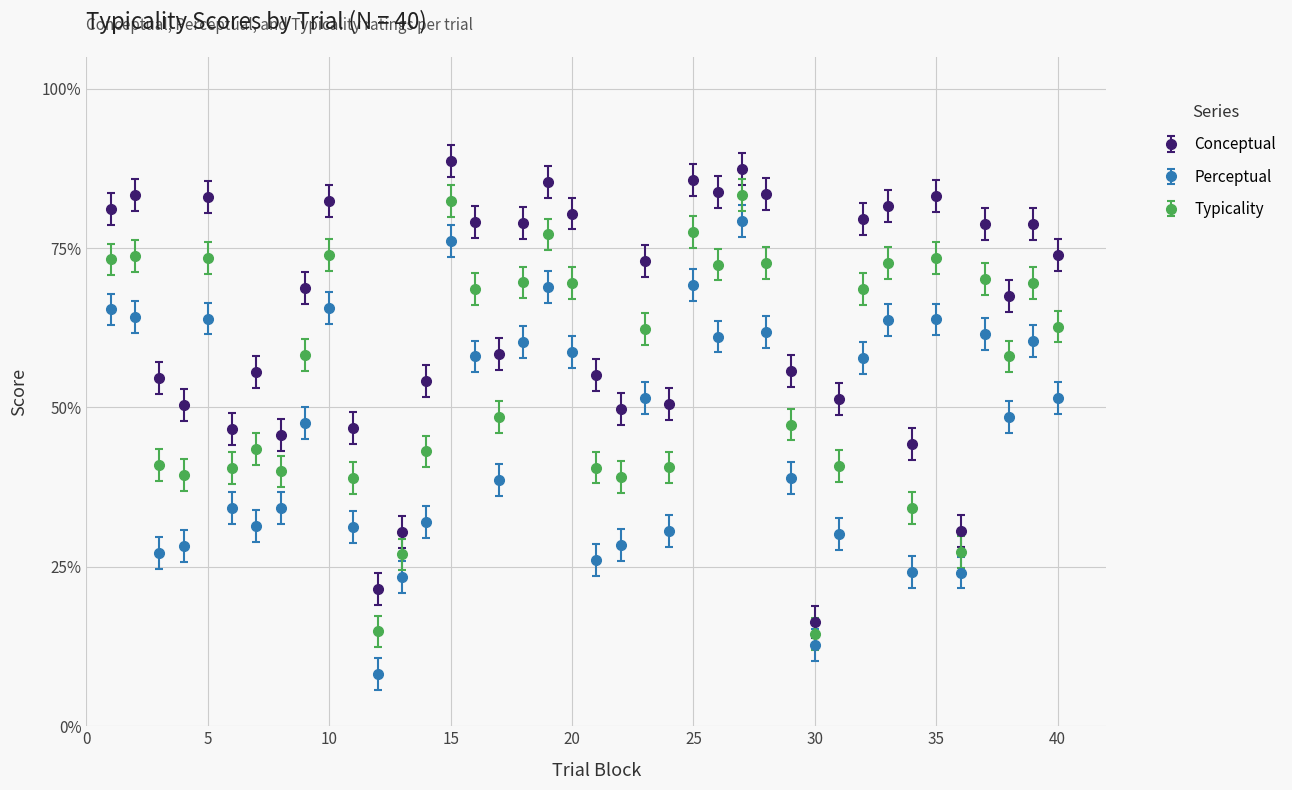

True or false: Perceptual has more than 0 interior local peaks.

True